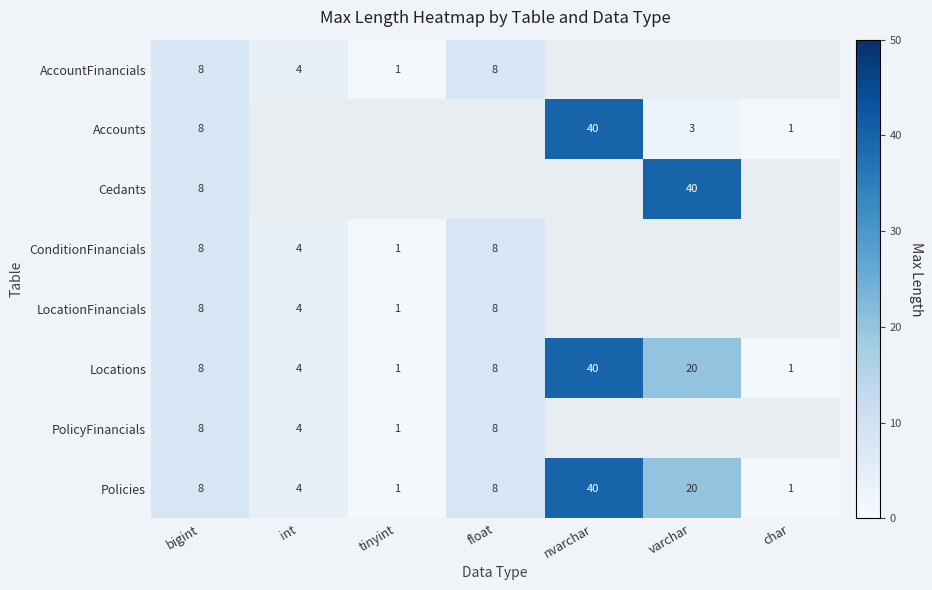

What is the maximum value for Locations?

40